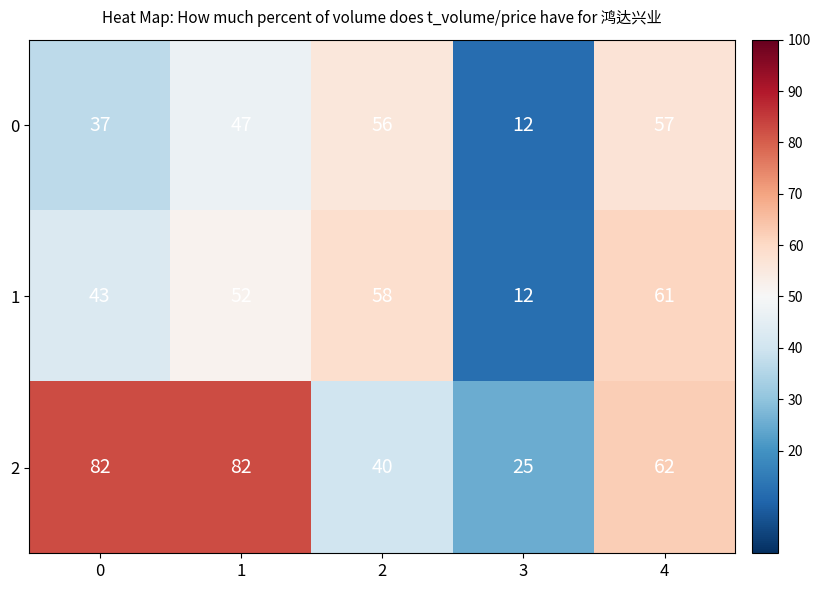

Which series changed the most between 1 and 2?

2